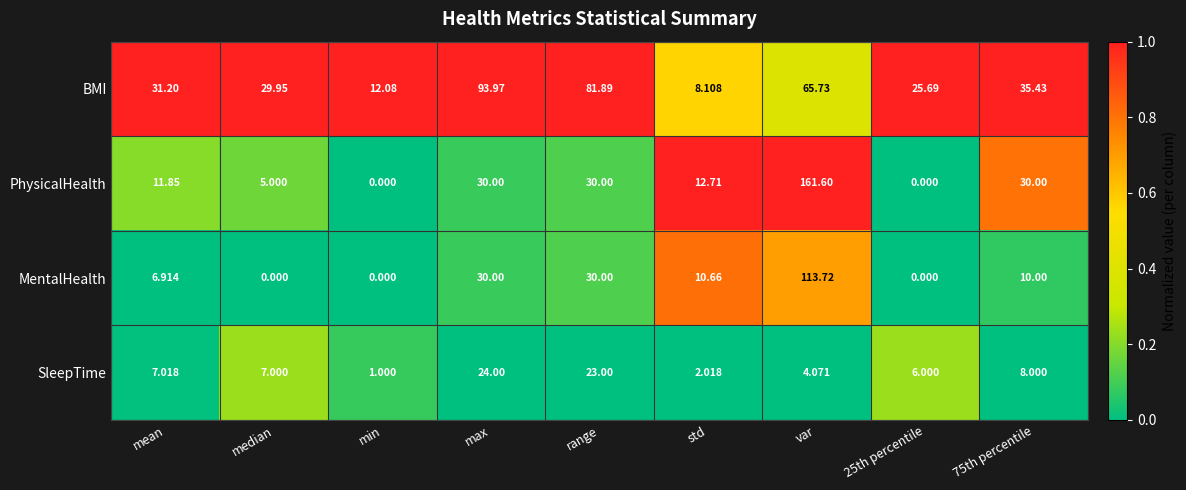

Which category has the highest value across all series?

var